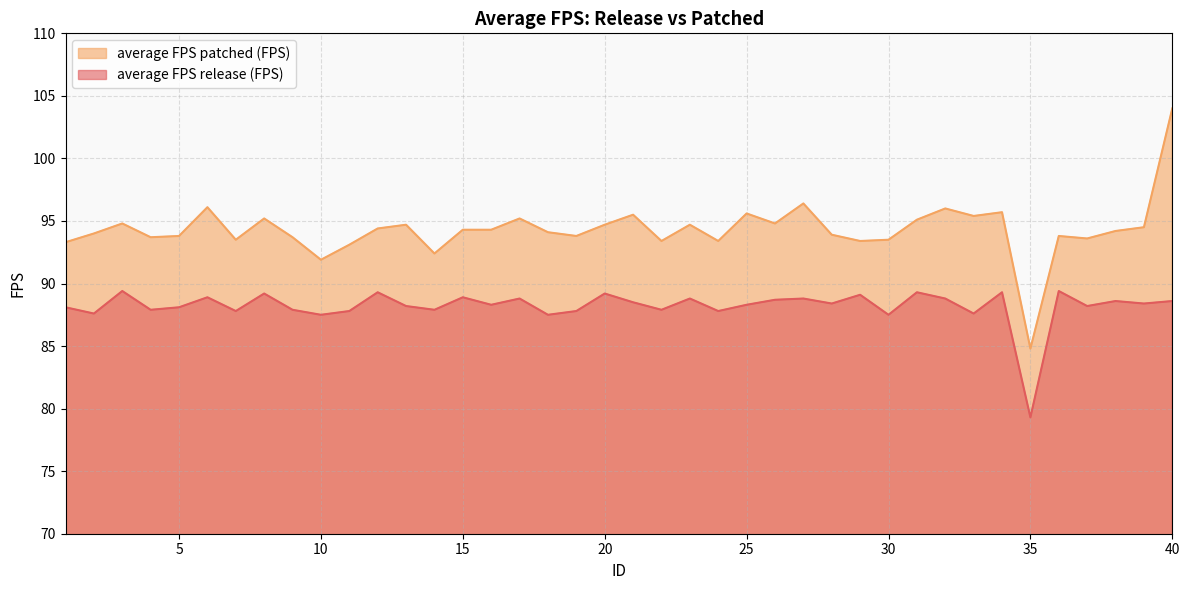

The average FPS patched (FPS) series shows 40.3 at 5. True or false?

False